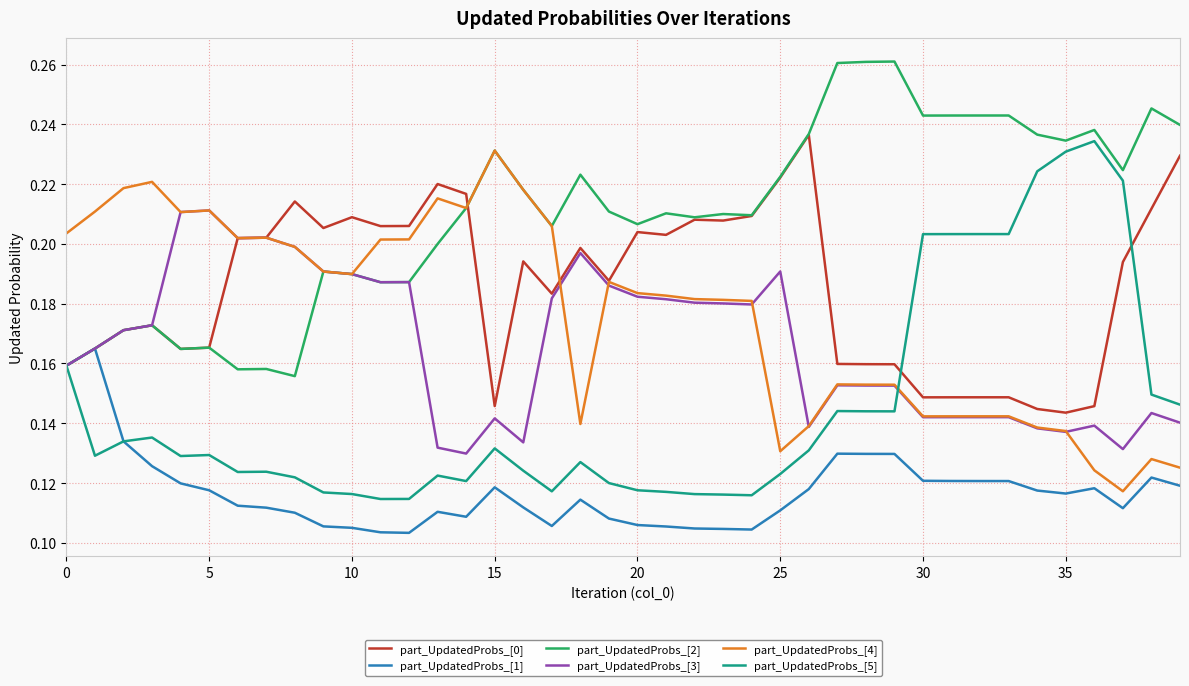

True or false: part_UpdatedProbs_[4] and part_UpdatedProbs_[1] intersect in this chart.

False